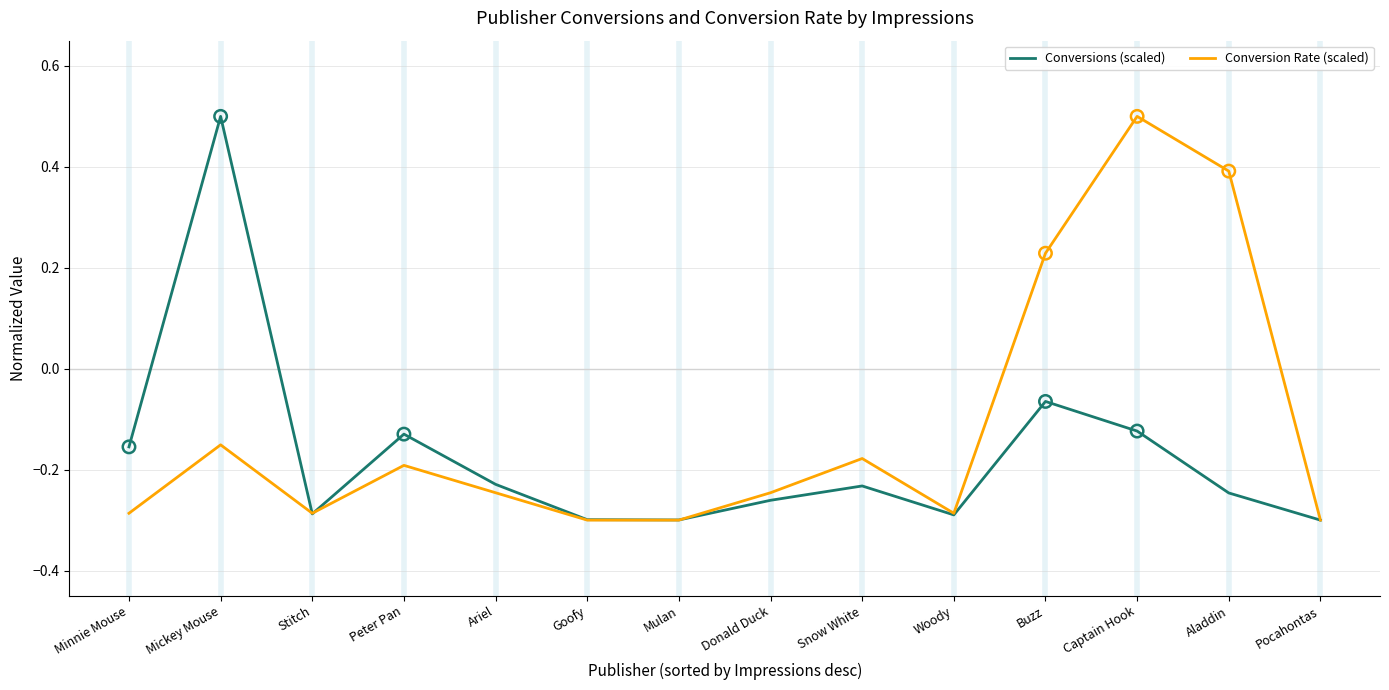

The value of Conversion Rate (scaled) at Mickey Mouse is -0.2. True or false?

True